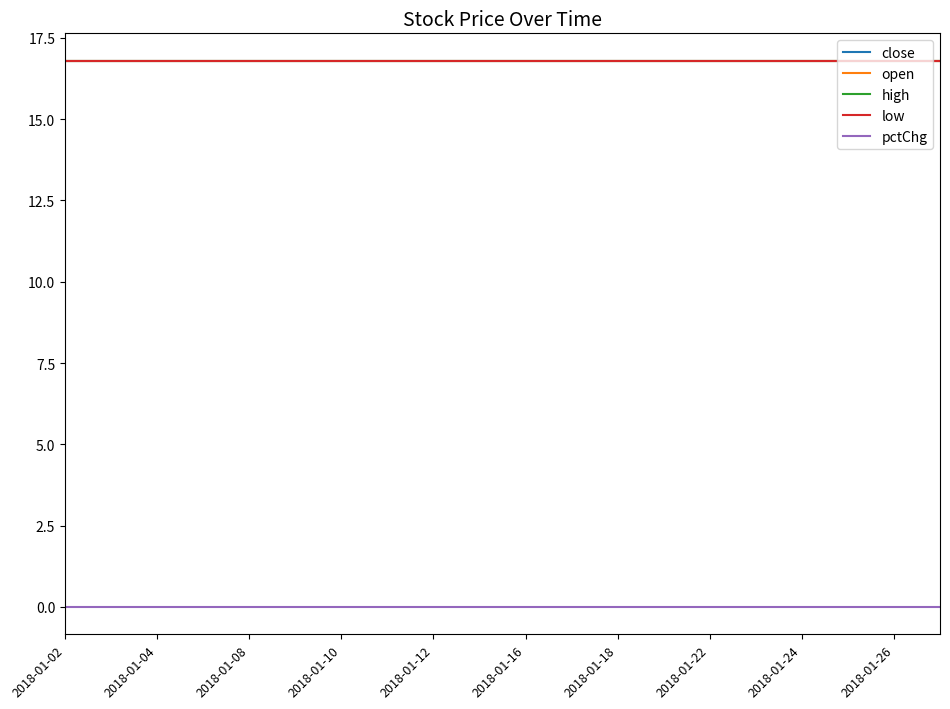

At which label does close reach its peak?

2018-01-02